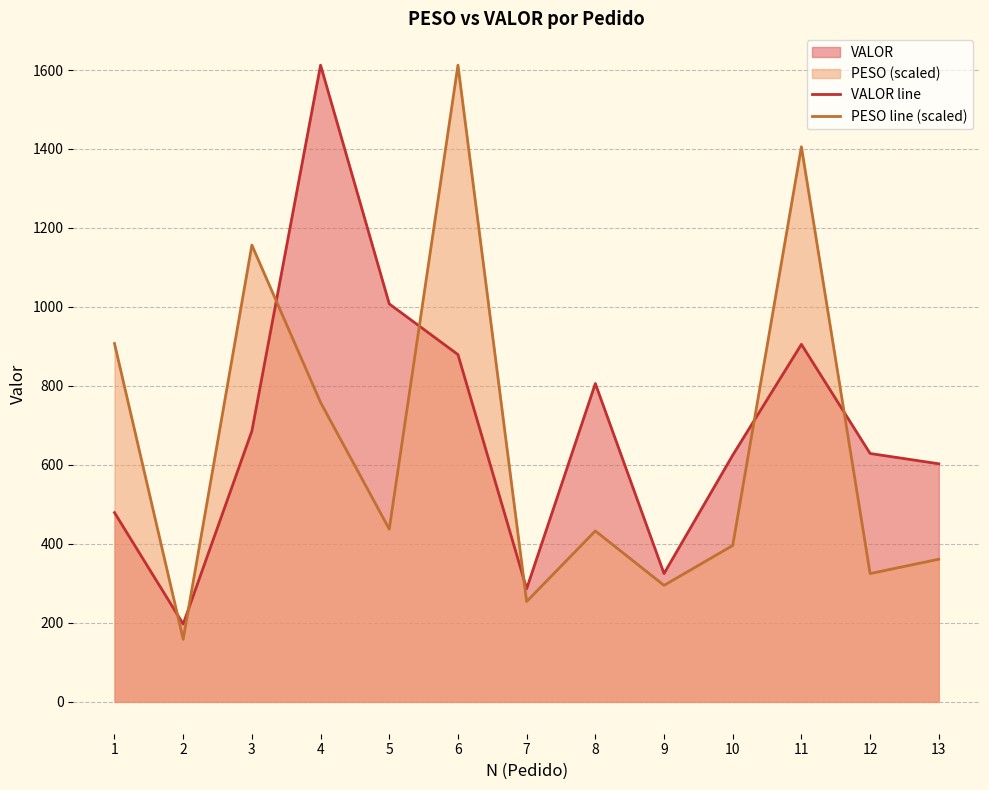

Does the chart display data point markers on the line(s)?

No